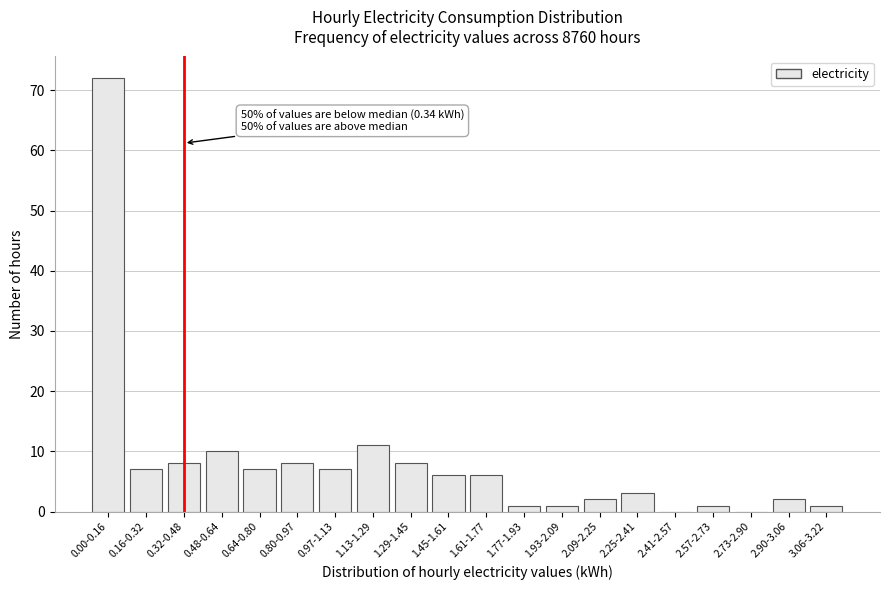

Reading left to right, list all the values displayed in this chart.

0.00-0.16=72	0.16-0.32=7	0.32-0.48=8	0.48-0.64=10	0.64-0.80=7	0.80-0.97=8	0.97-1.13=7	1.13-1.29=11	1.29-1.45=8	1.45-1.61=6	1.61-1.77=6	1.77-1.93=1	1.93-2.09=1	2.09-2.25=2	2.25-2.41=3	2.41-2.57=0	2.57-2.73=1	2.73-2.90=0	2.90-3.06=2	3.06-3.22=1